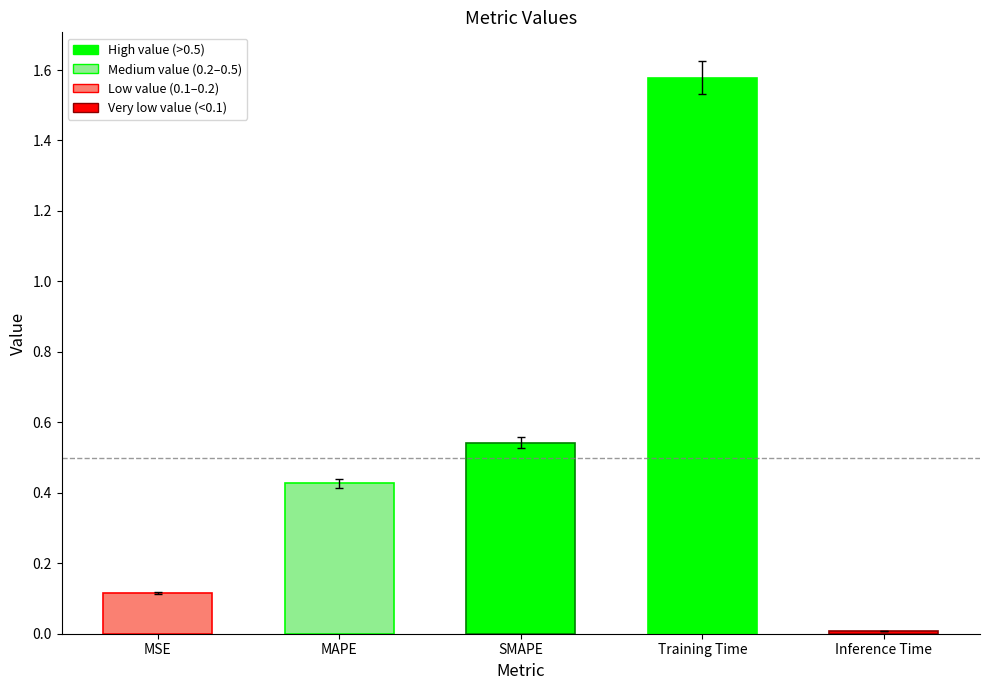

Which label corresponds to the smallest value in the chart?

Inference Time